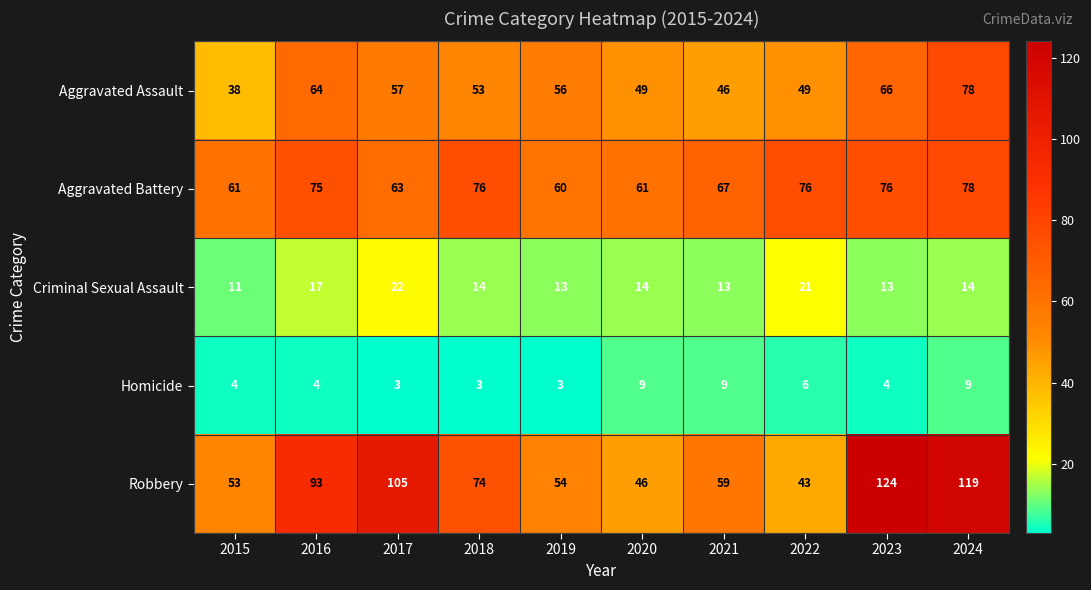

At which label is Homicide closest to 6?

2022